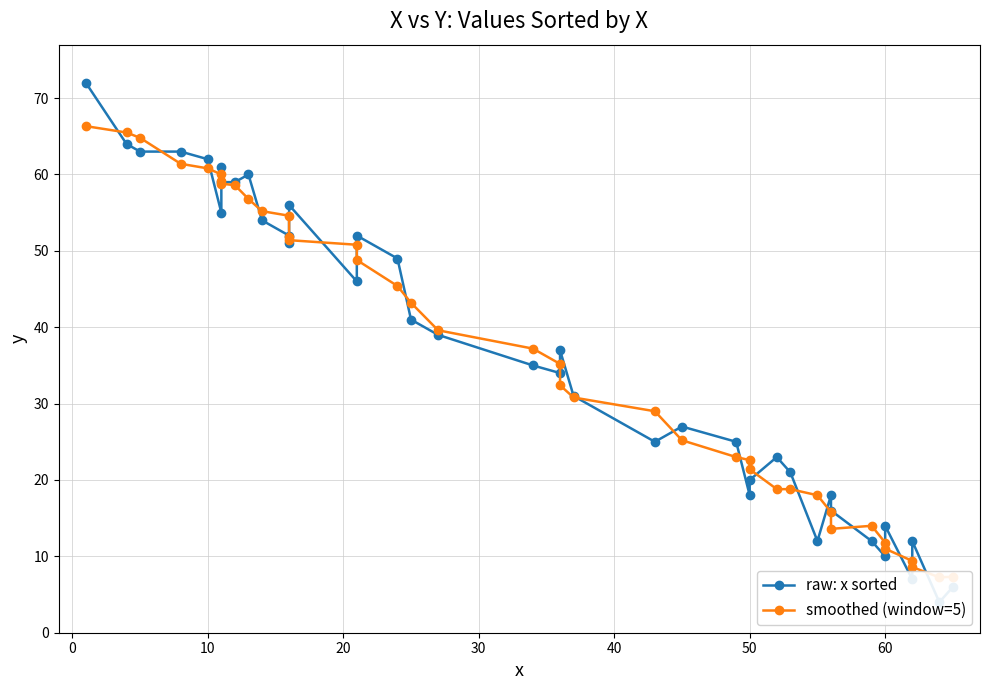

In smoothed (window=5), how many points are higher than both neighbors (excluding endpoints)?

1